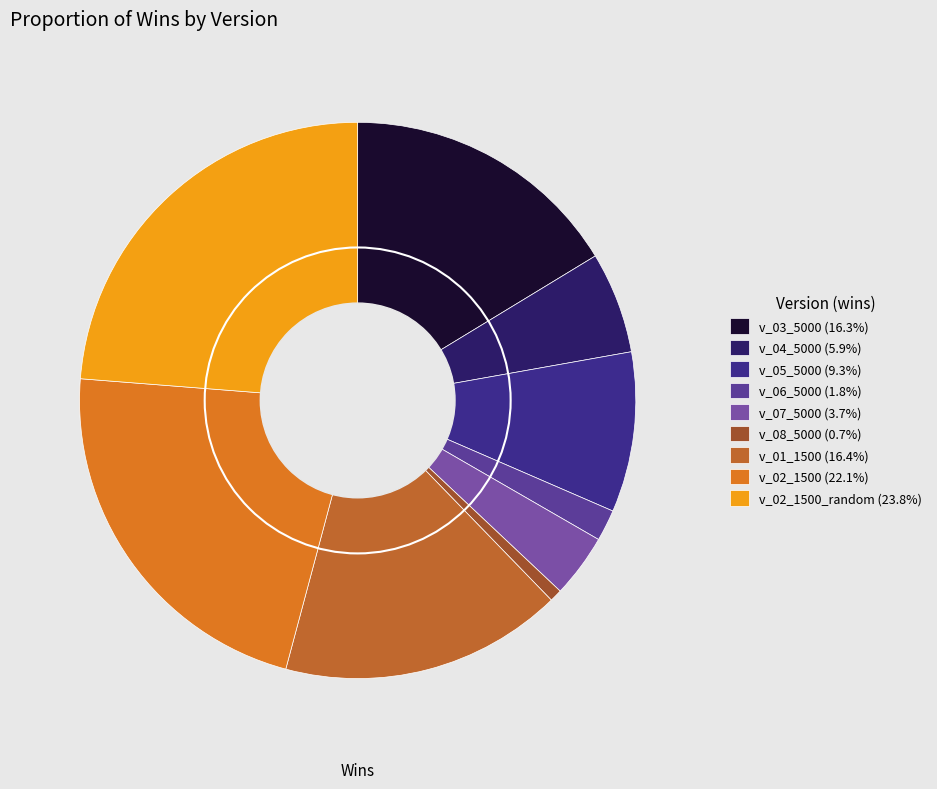

How many slices are in this pie chart?

9